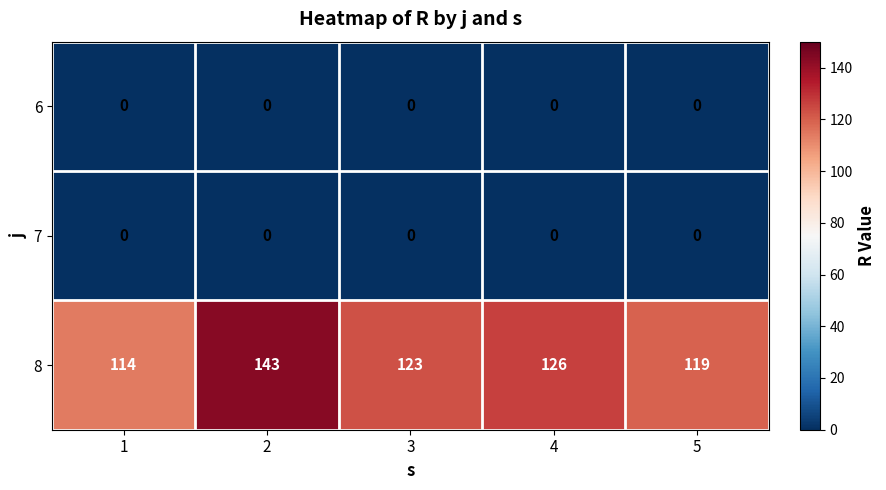

Reading right to left, what are all the values shown in this chart?

6: 5=0	4=0	3=0	2=0	1=0
7: 5=0	4=0	3=0	2=0	1=0
8: 5=119	4=126	3=123	2=143	1=114